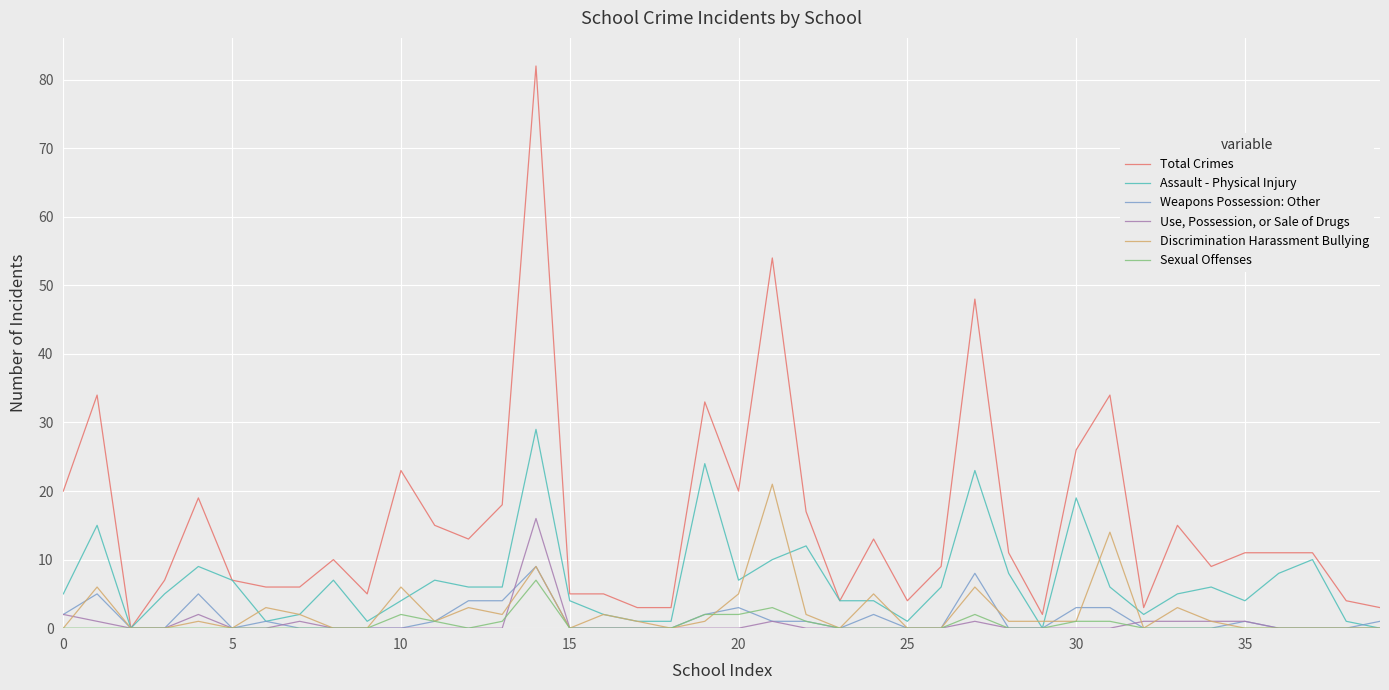

True or false: Assault - Physical Injury and Weapons Possession: Other intersect in this chart.

True